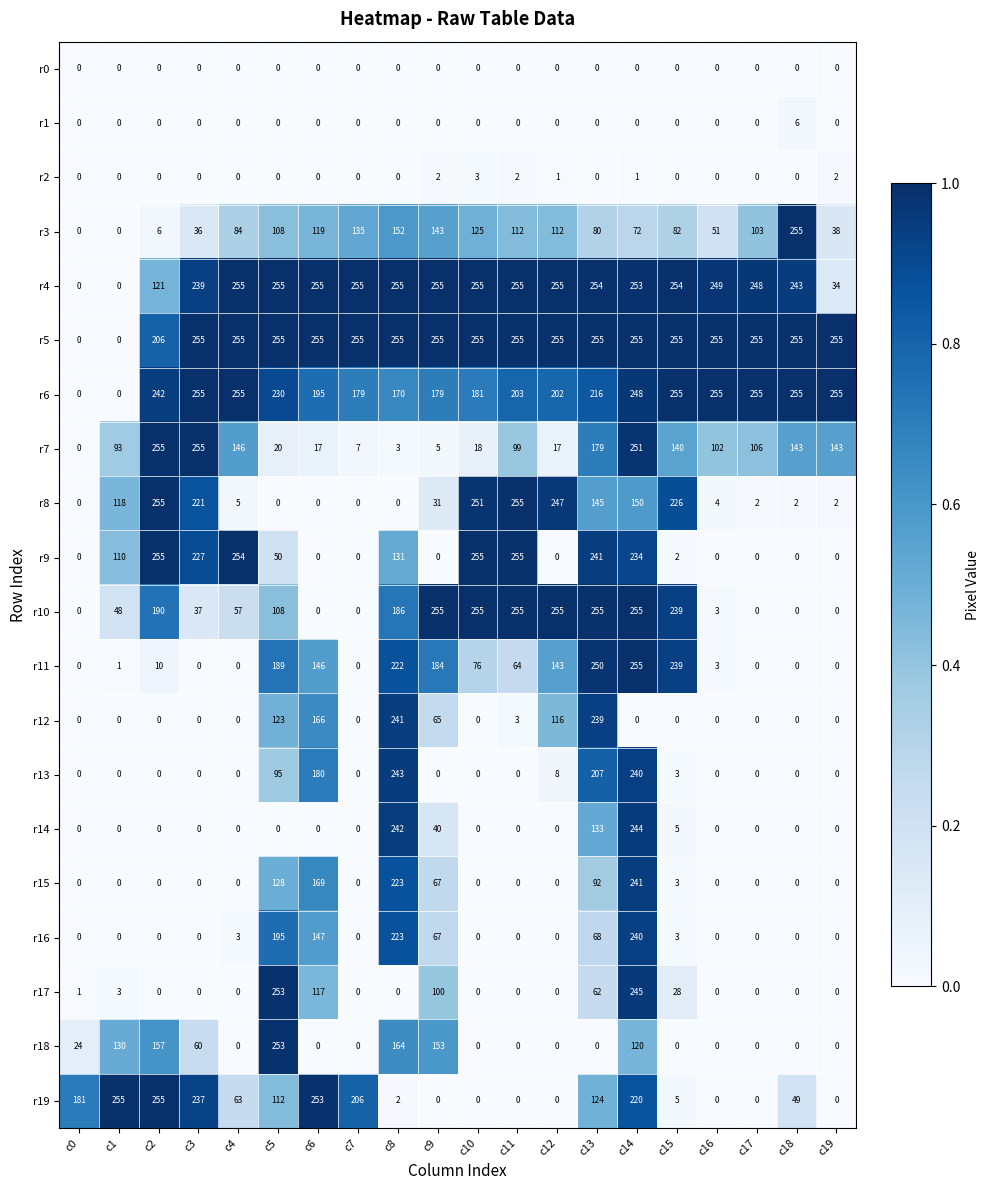

The value of r5 at c18 is 255. True or false?

True